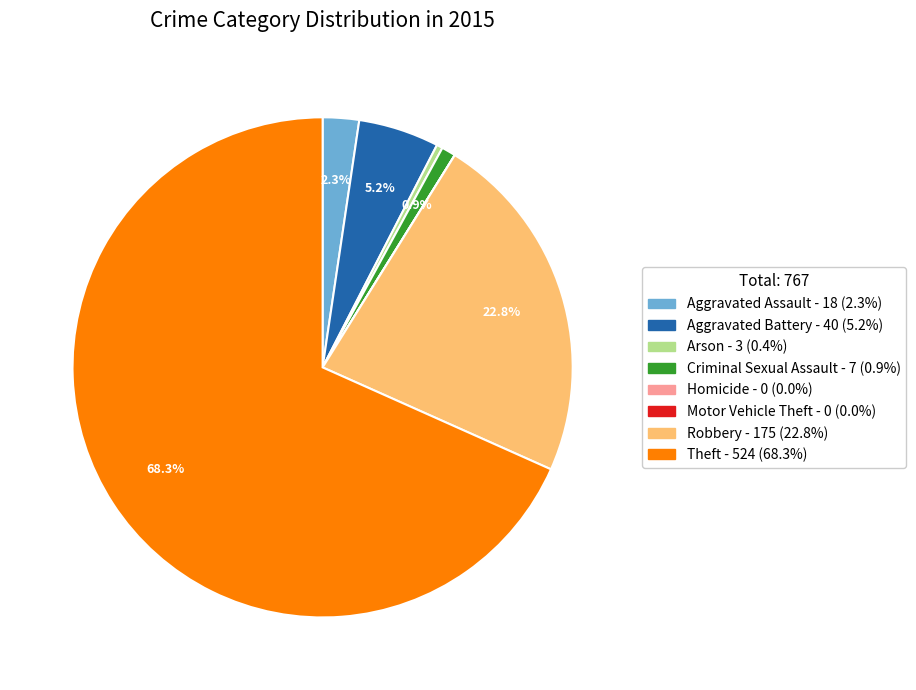

To the nearest percent, what percentage of the pie is Theft?

68%